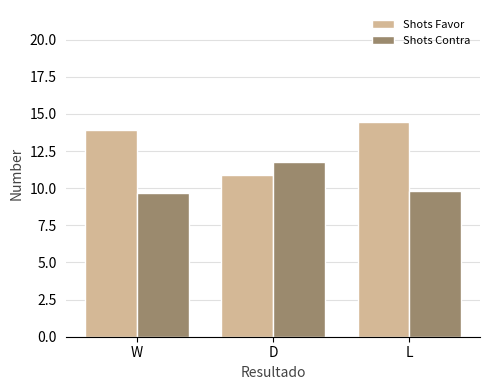

Is the value of Shots Favor at D greater than the value of Shots Contra at D?

No